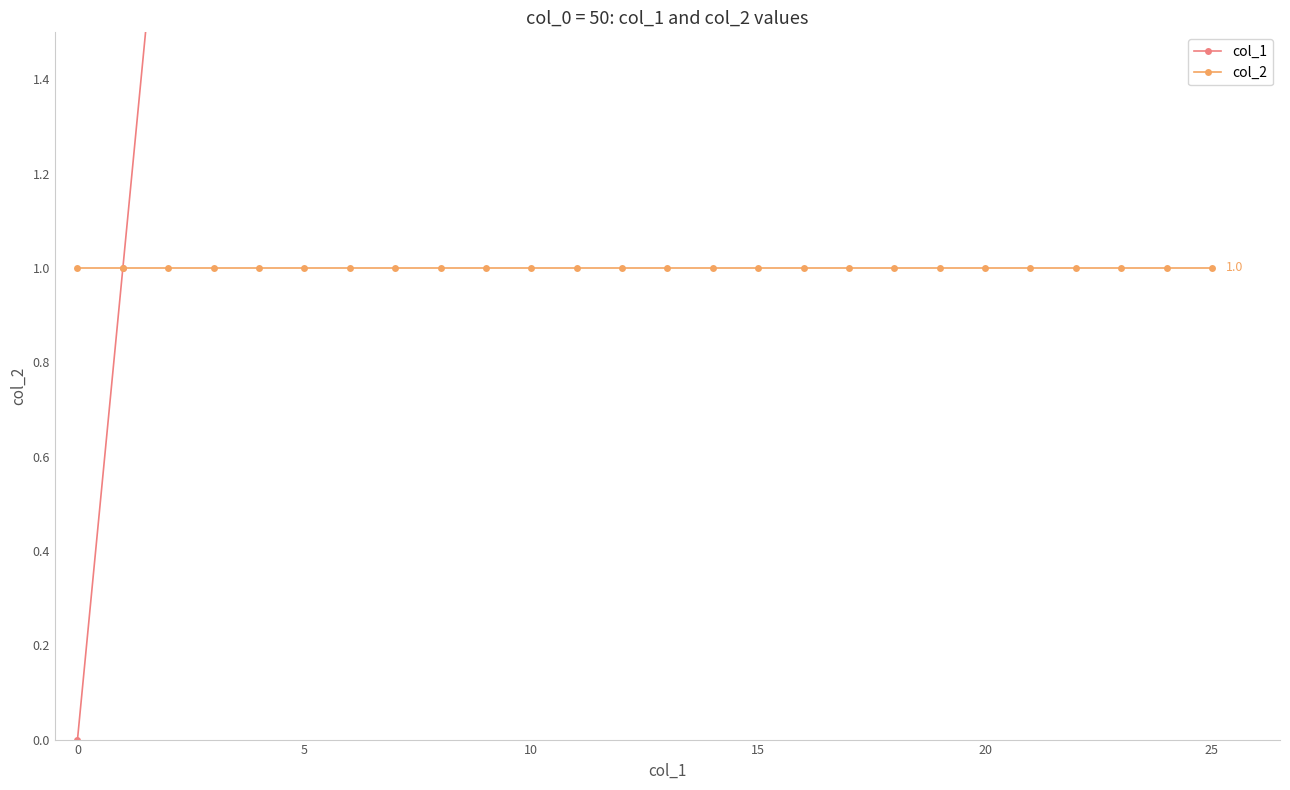

Read the col_2 value at 10.

1